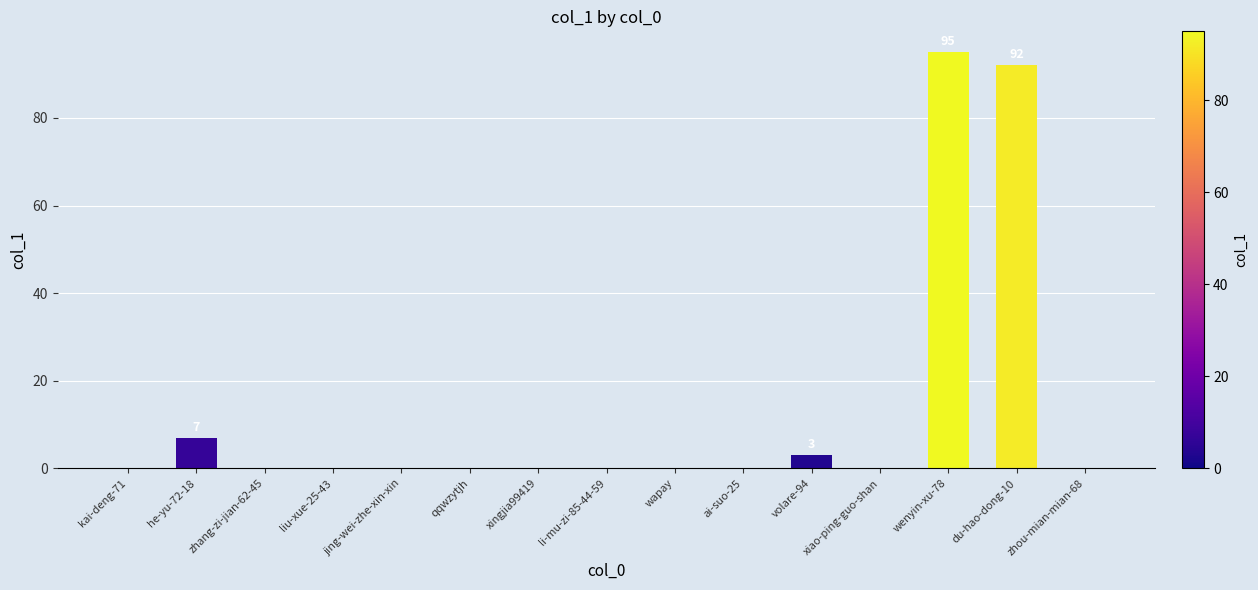

Between jing-wei-zhe-xin-xin and volare-94, which is larger?

volare-94